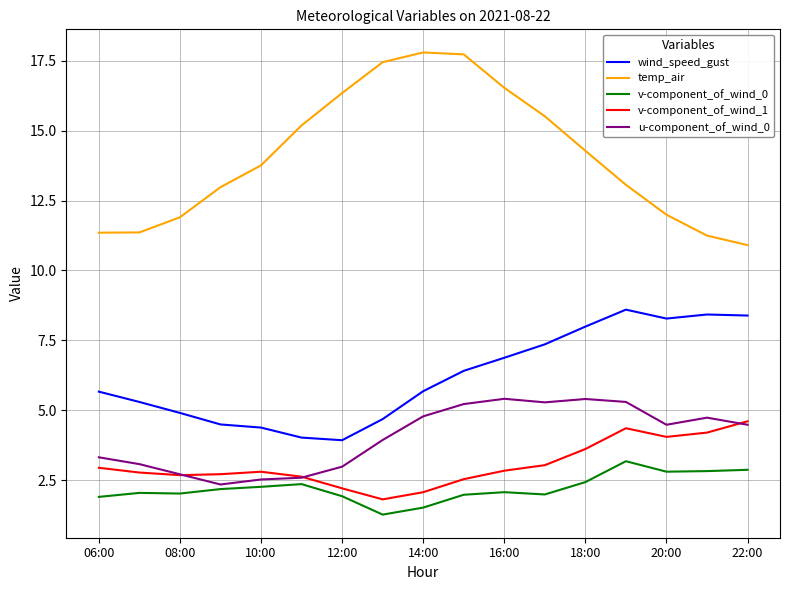

At how many categories does at least one series exceed 15?

7